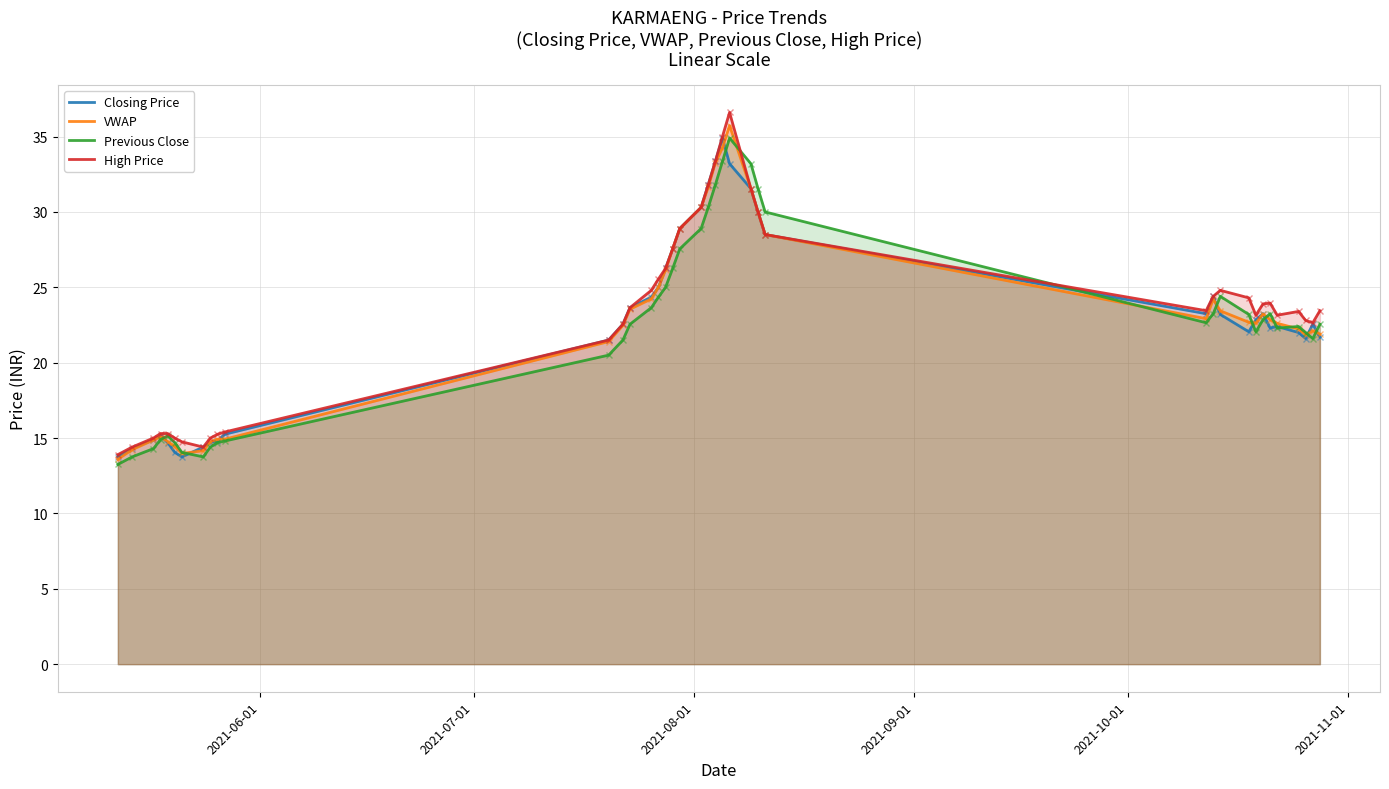

How many times do High Price and Previous Close cross each other?

2